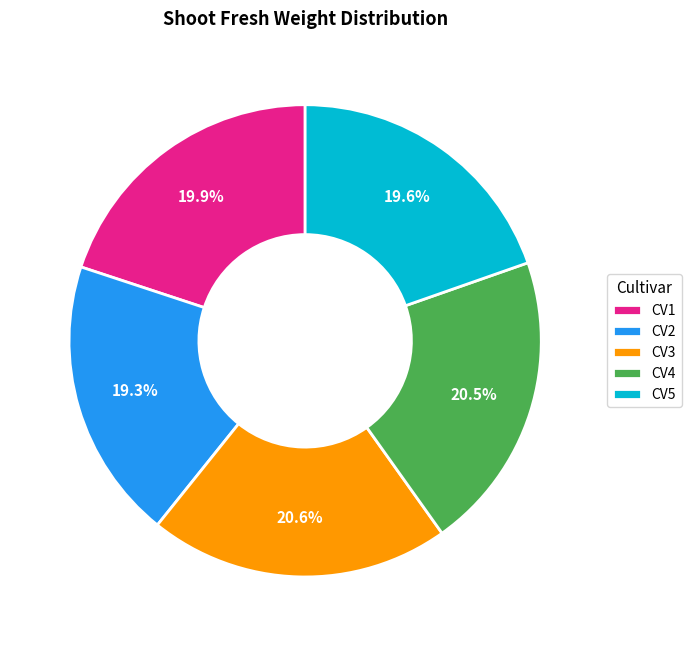

What portion of the pie excludes CV5?

80.4%